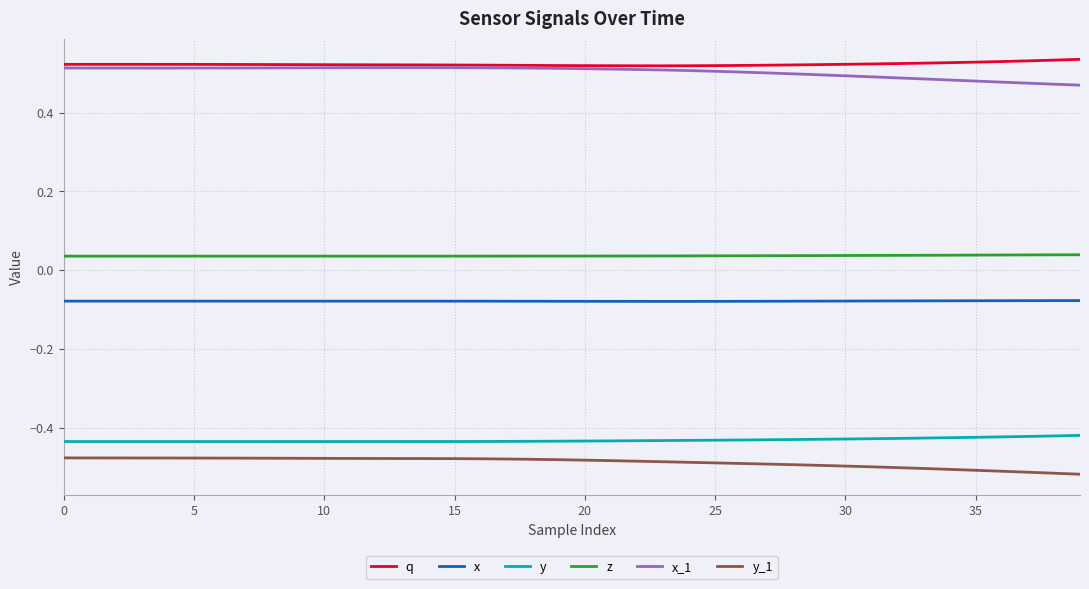

True or false: y and x_1 intersect in this chart.

False